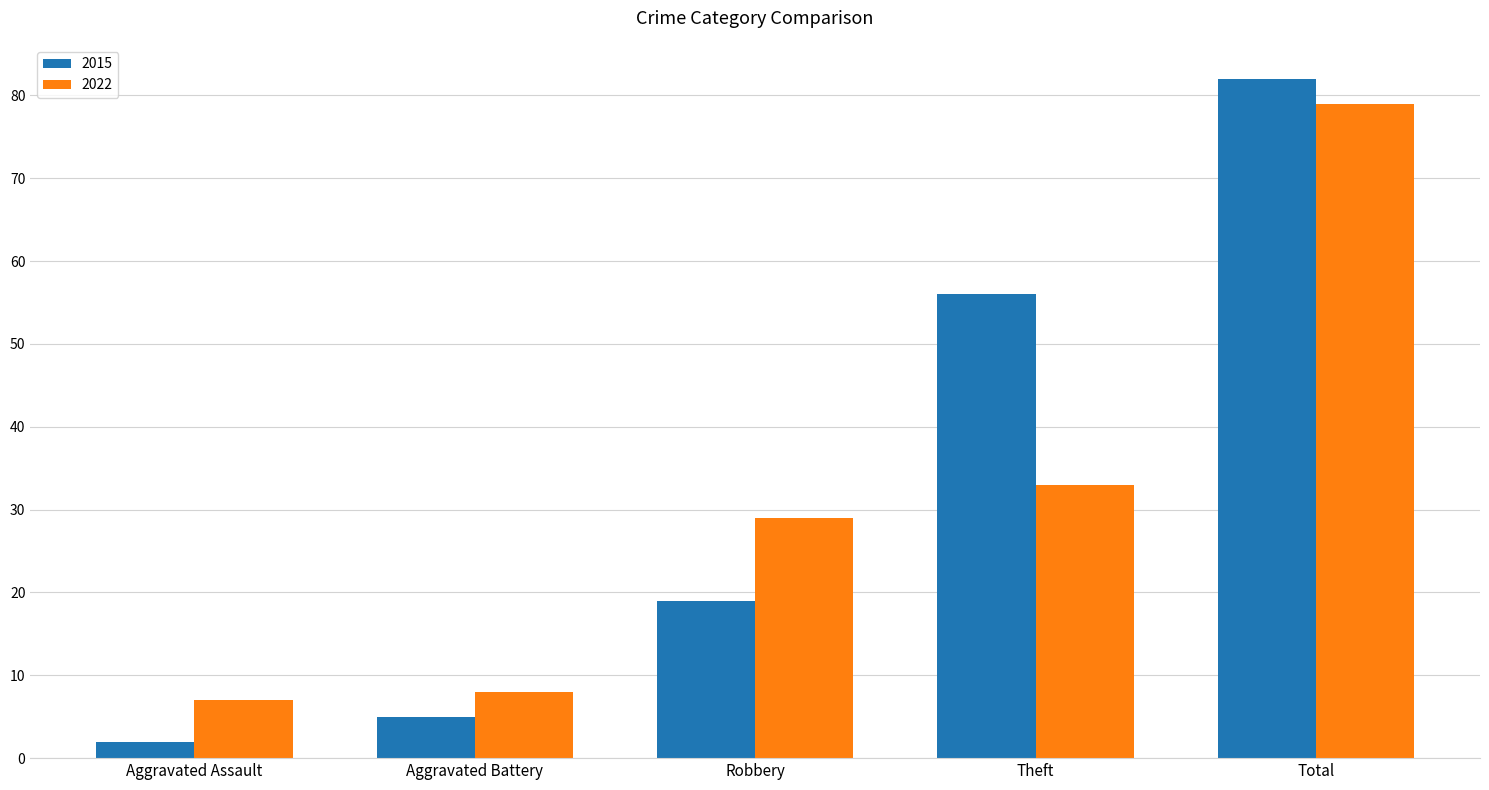

Rank the series by their average value, from highest to lowest.

2015, 2022